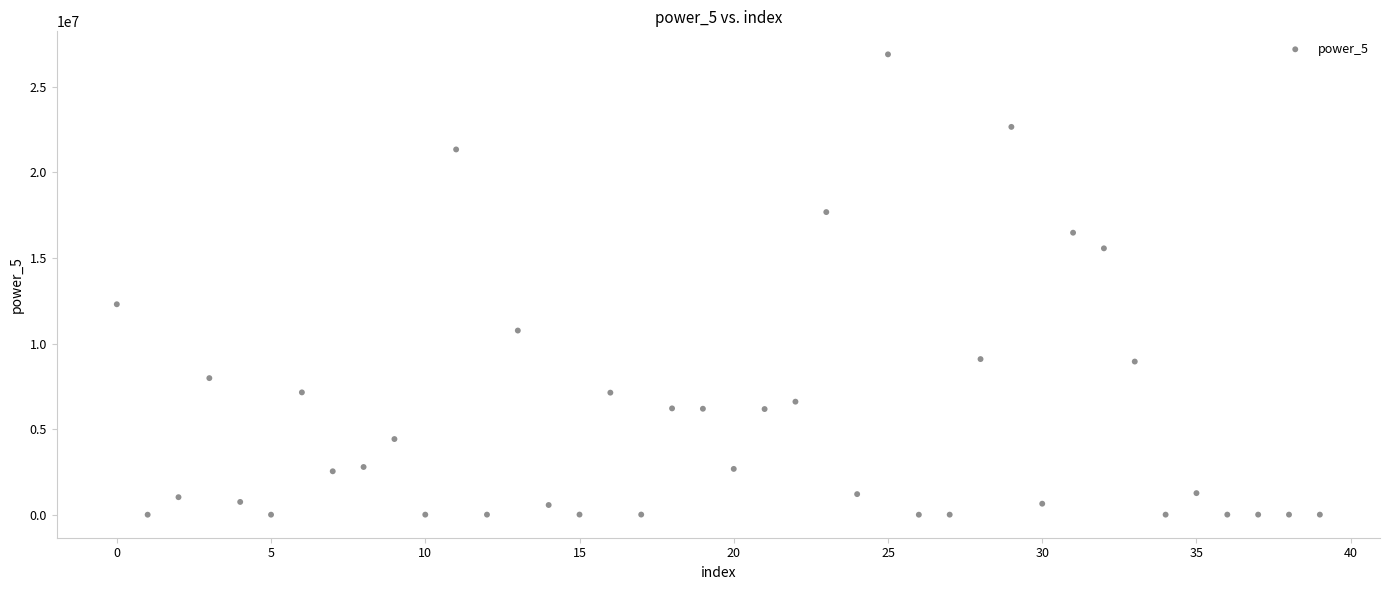

What Y value in the scatter plot is closest to 13446610?

12294354.2